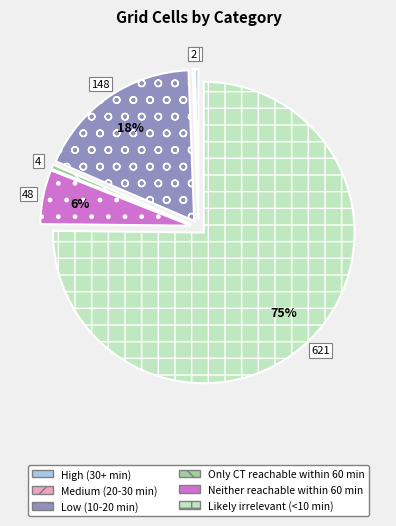

Do Only CT reachable within 60 min and Neither reachable within 60 min together represent more than half of the pie?

No